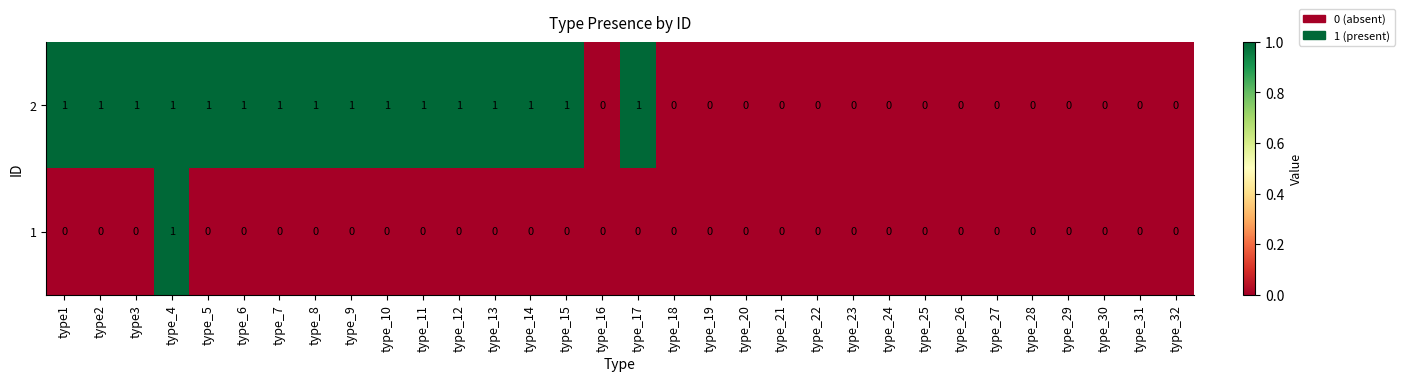

Count the 2 values in the range 0 to 1.

32